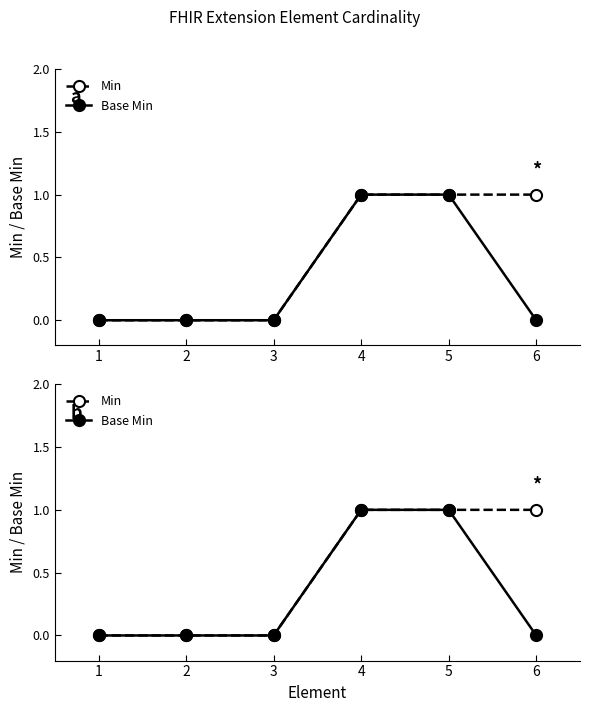

Between 1 and 3, which is larger?

1